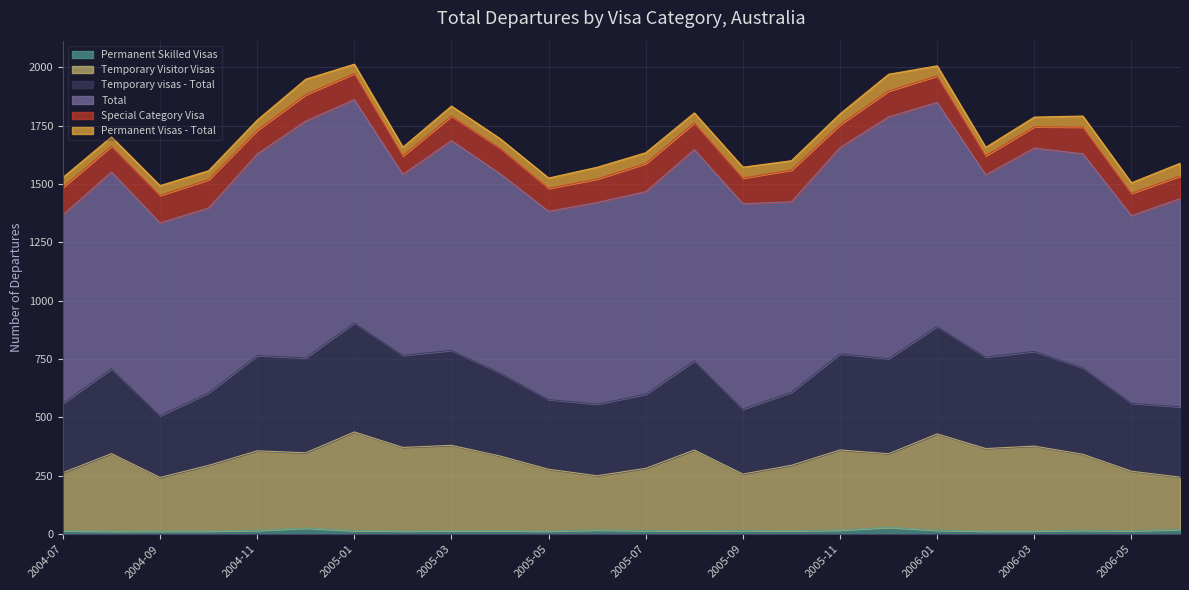

What is the sum of all Permanent Skilled Visas values?

391.0